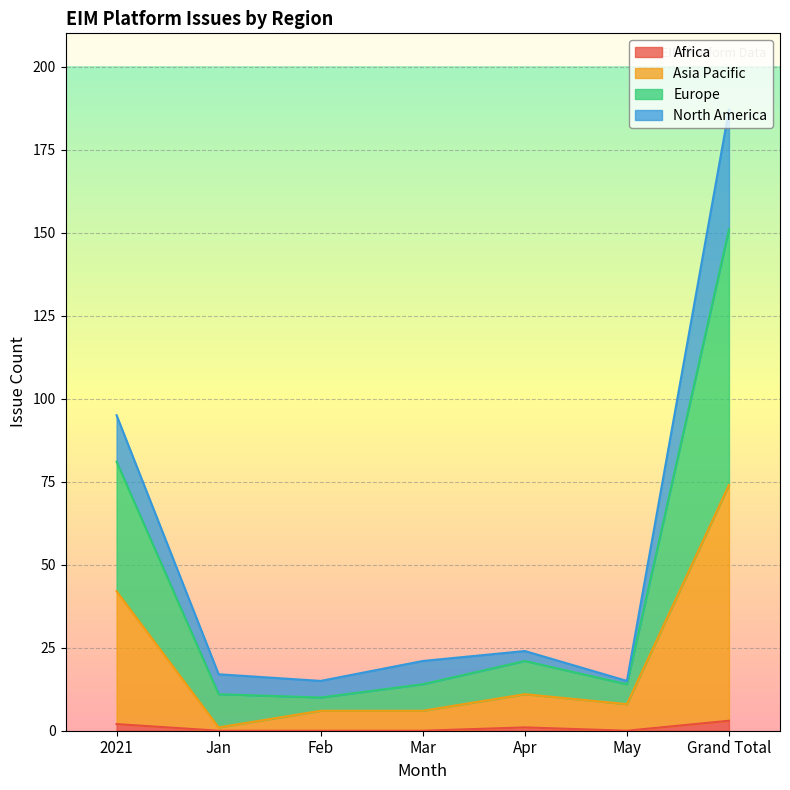

At which category is the sum across all series the highest?

Grand Total